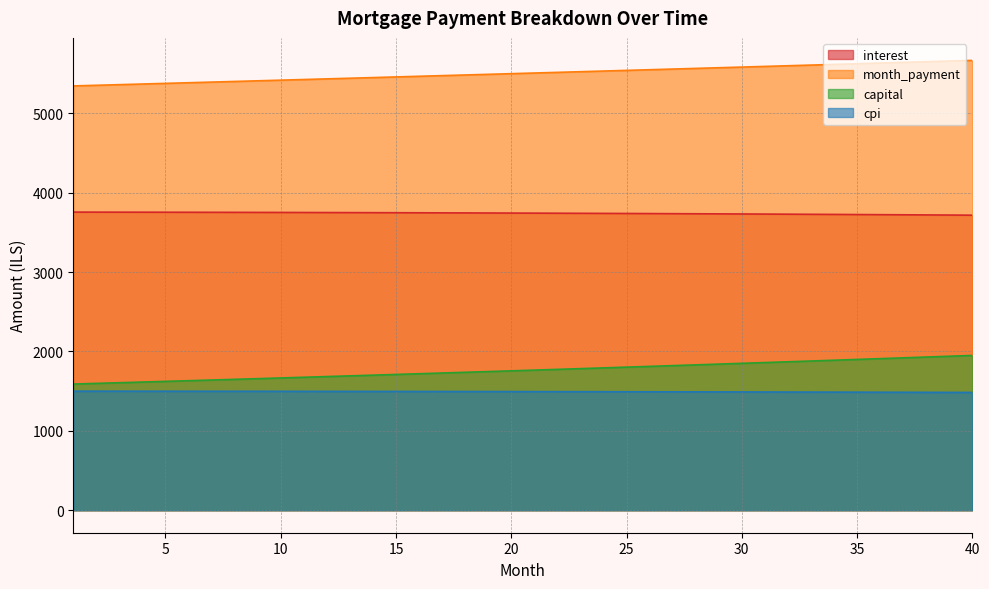

What is the spread (max minus min) of values at 2?

3853.5